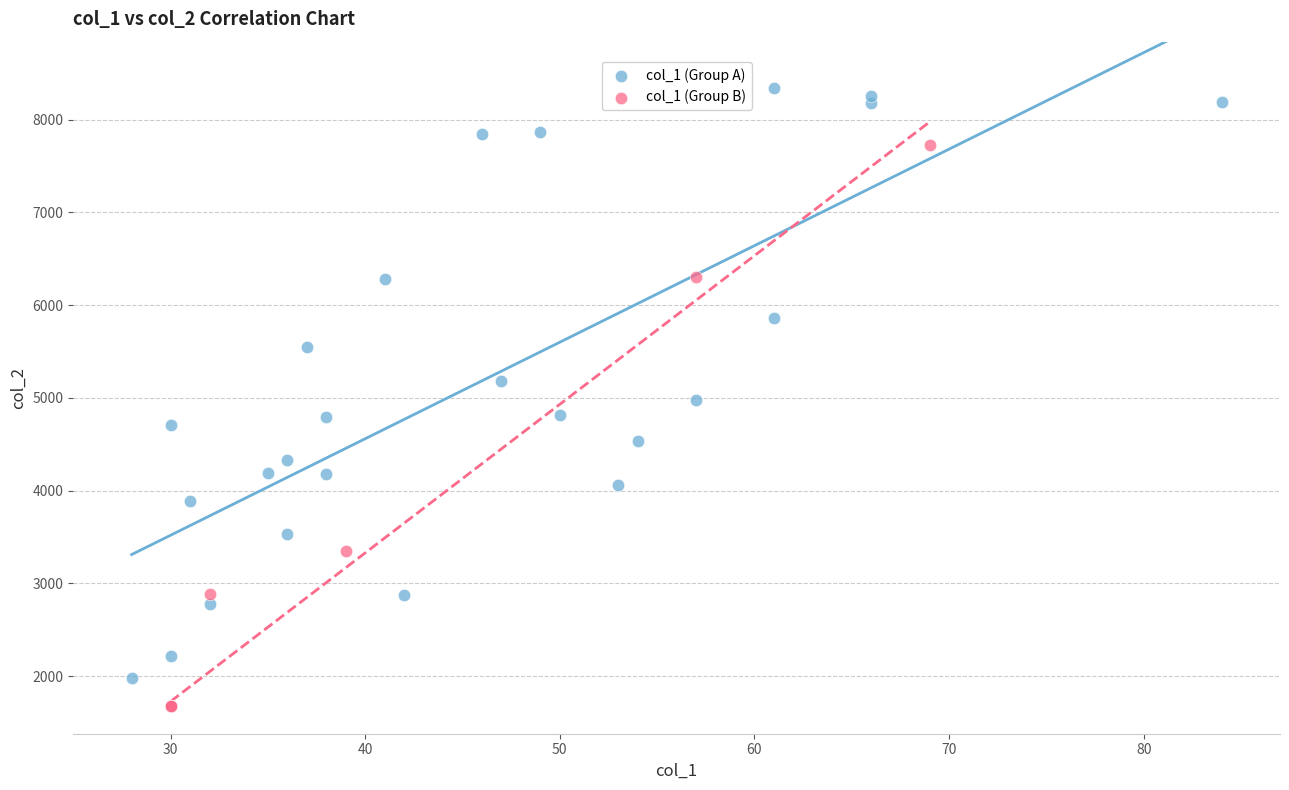

Which series contains the highest Y value?

col_1 (Group A)